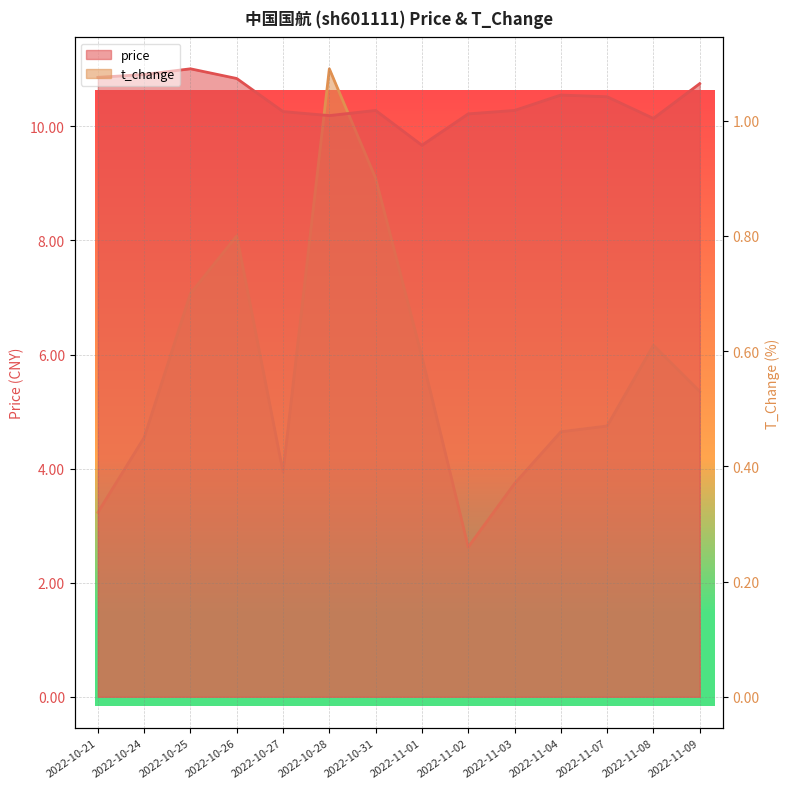

How many lines are shown in the chart?

2